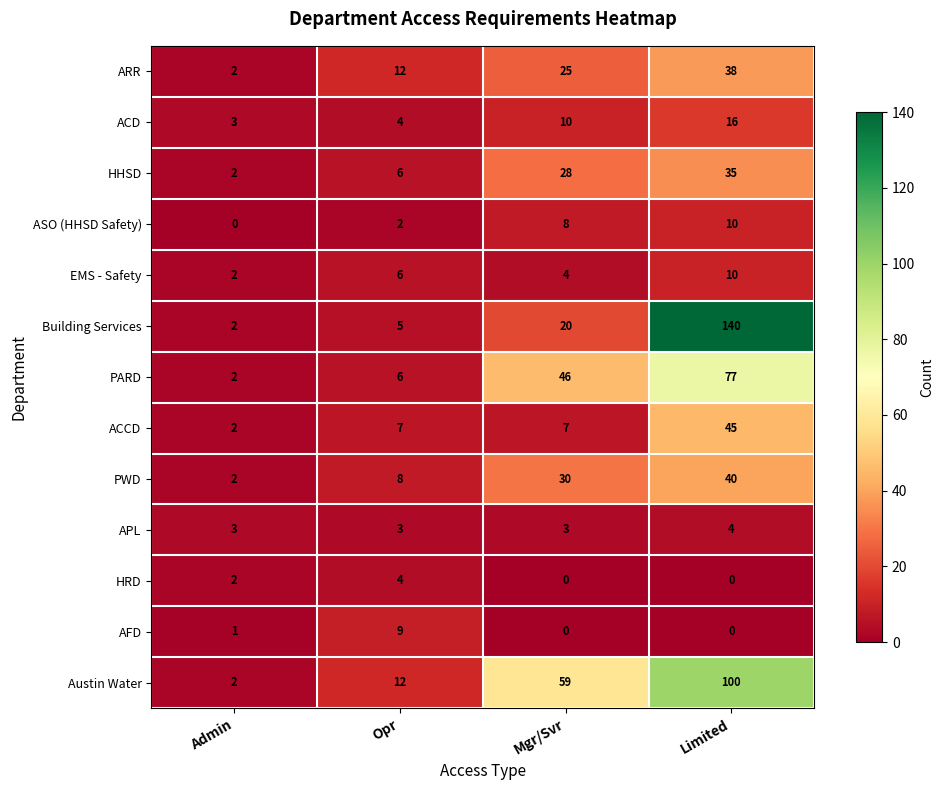

What is the average value of the ACD series?

8